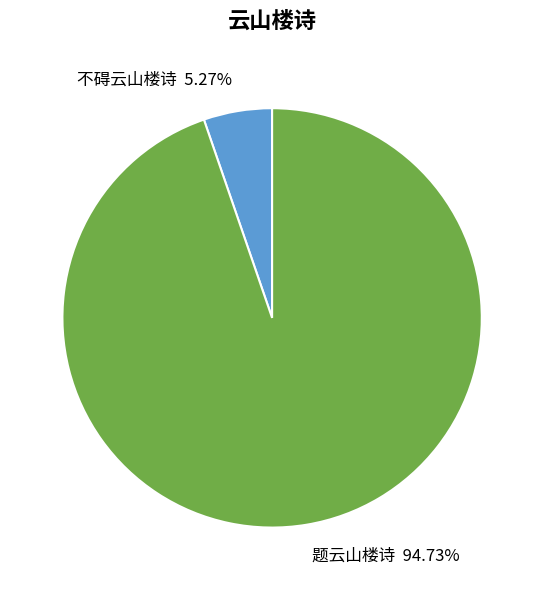

Is it true that 题云山楼诗 is 99% of the pie?

False